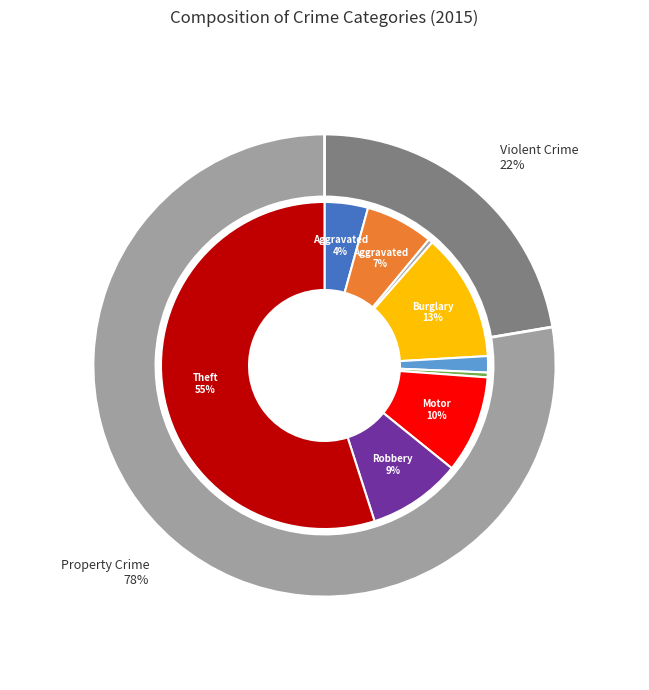

What percentage is NOT represented by Arson?

99.6%